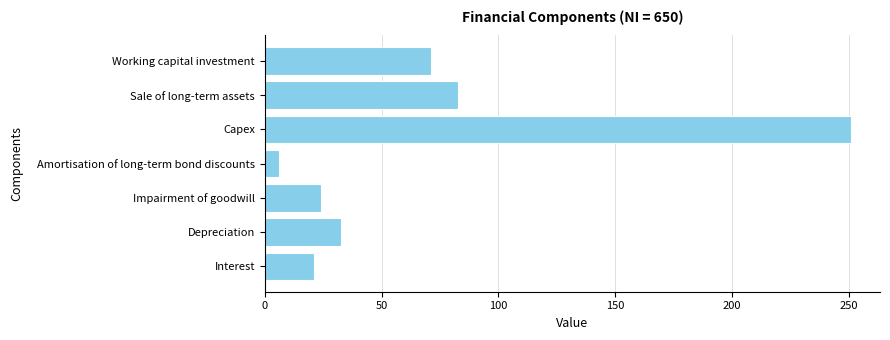

The chart shows a value of 43.2 at Working capital investment. True or false?

False